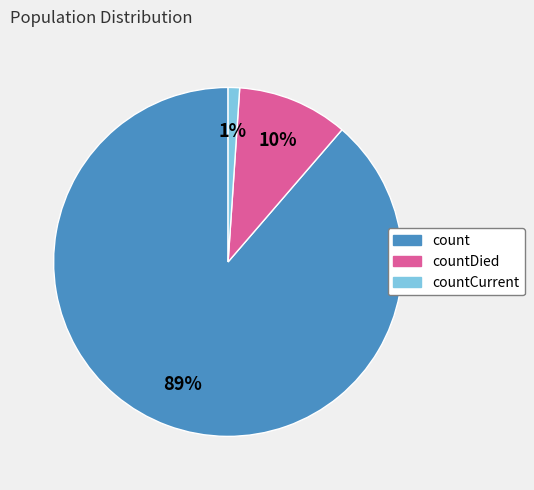

To the nearest percent, what is the average slice percentage?

33%